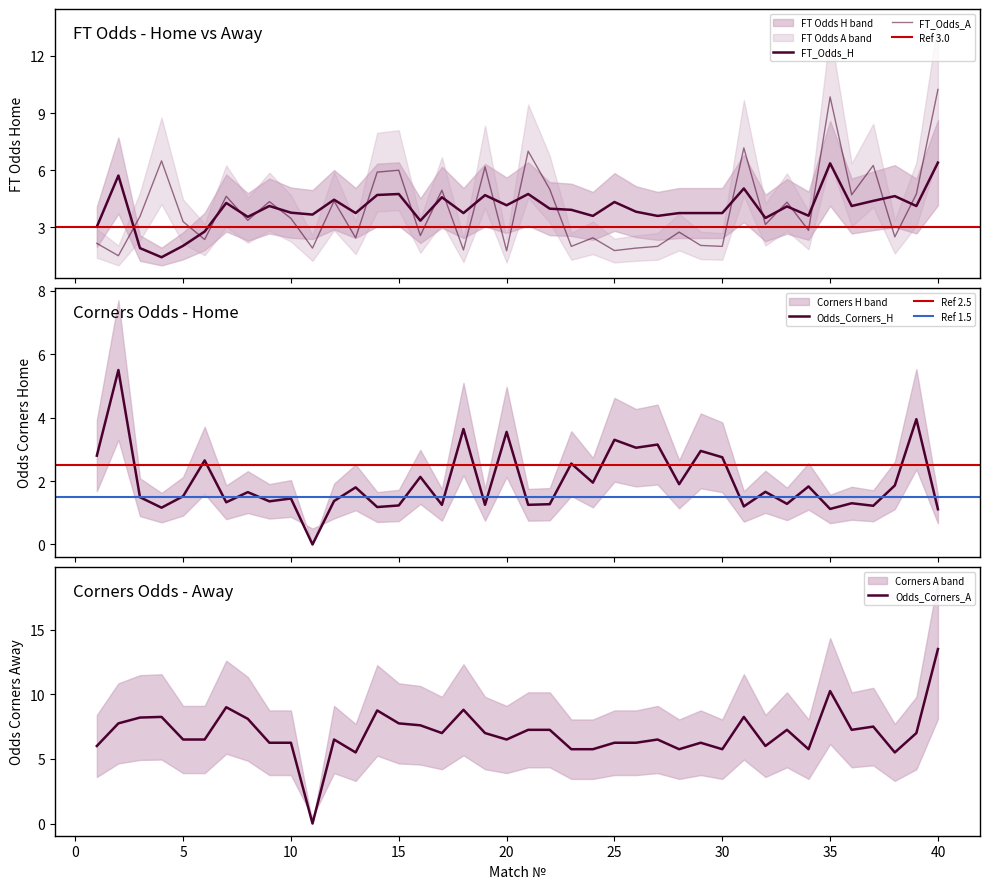

How many times do Odds_Corners_H and FT_Odds_A cross each other?

13